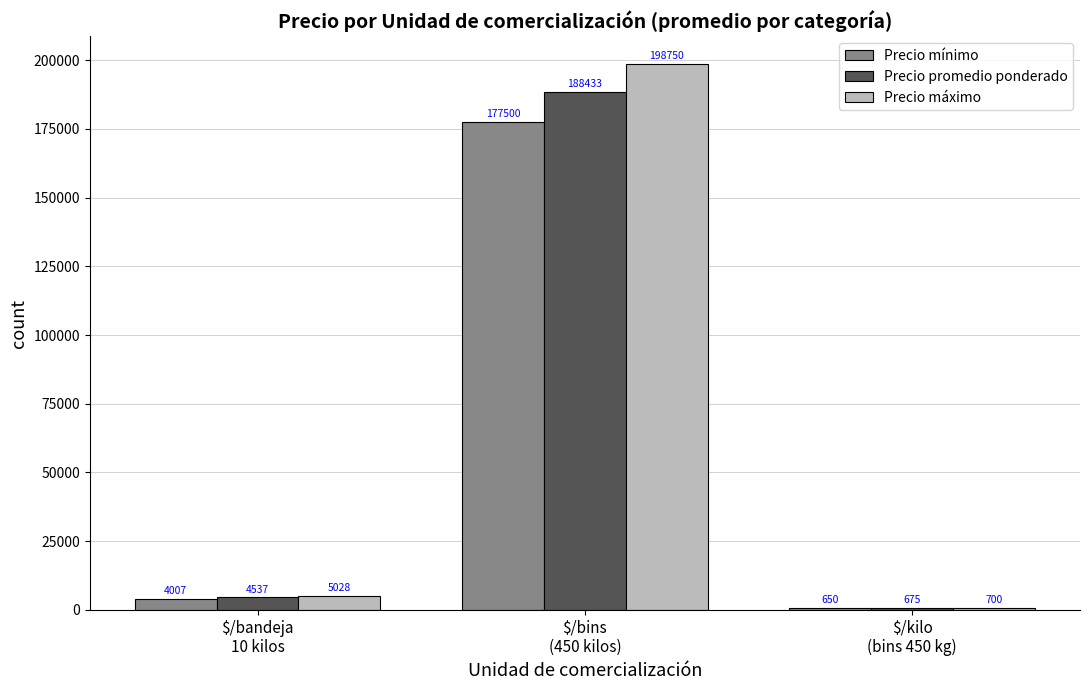

Which series has the widest spread of values?

Precio máximo